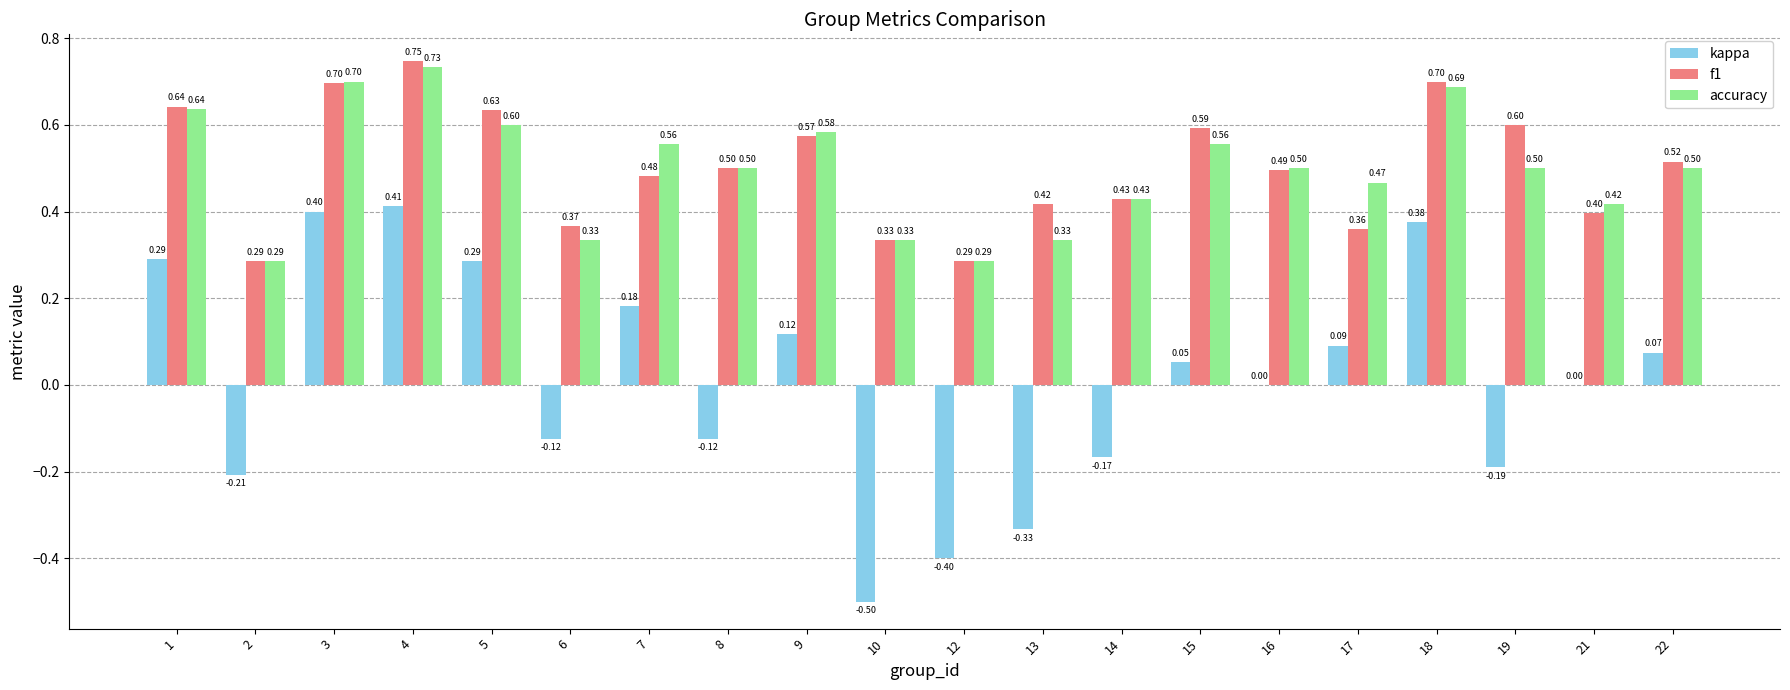

Are the bars horizontal?

No